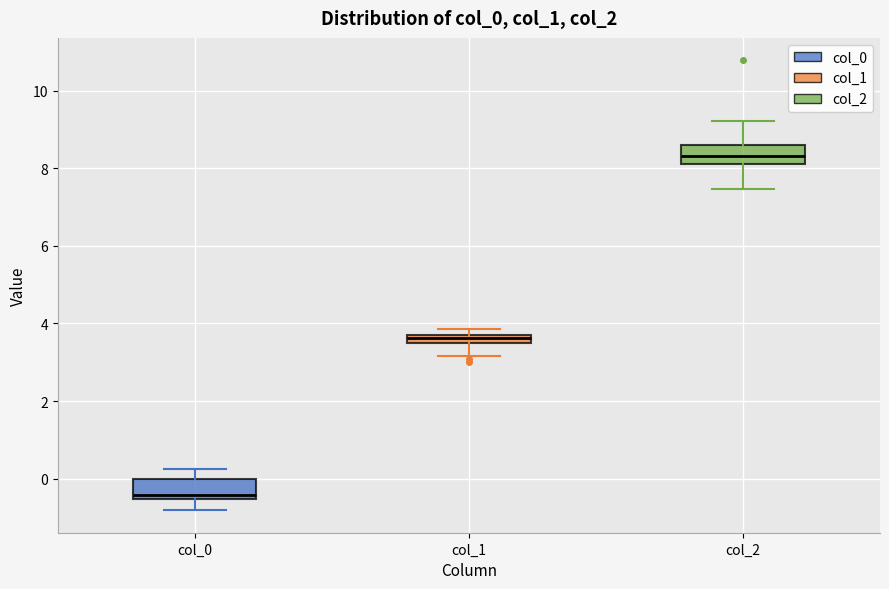

Which box has the lowest median line?

col_0